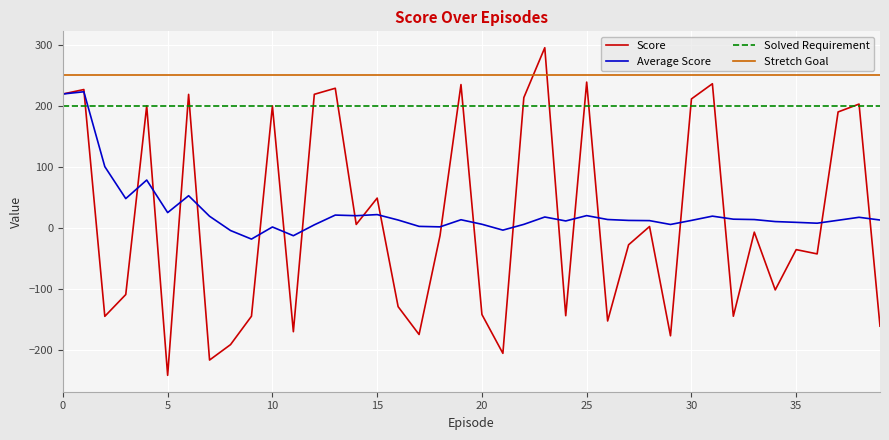

True or false: Average Score and Stretch Goal intersect in this chart.

False